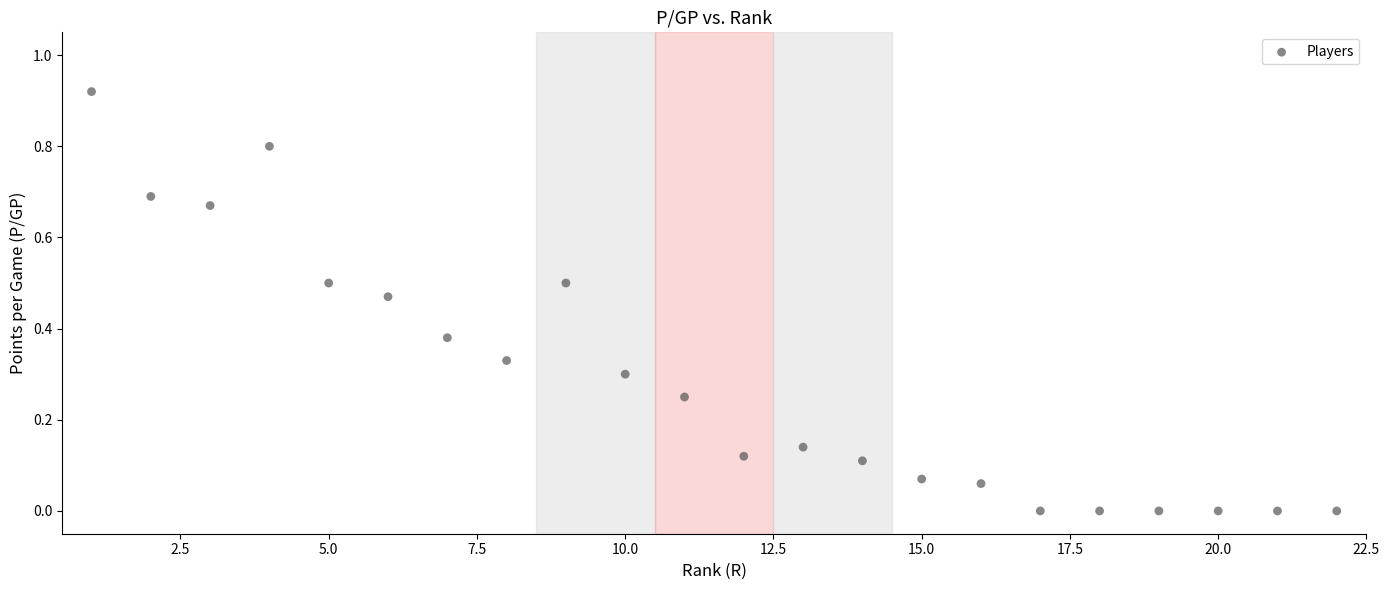

What is the range of X values (max minus min)?

21.0